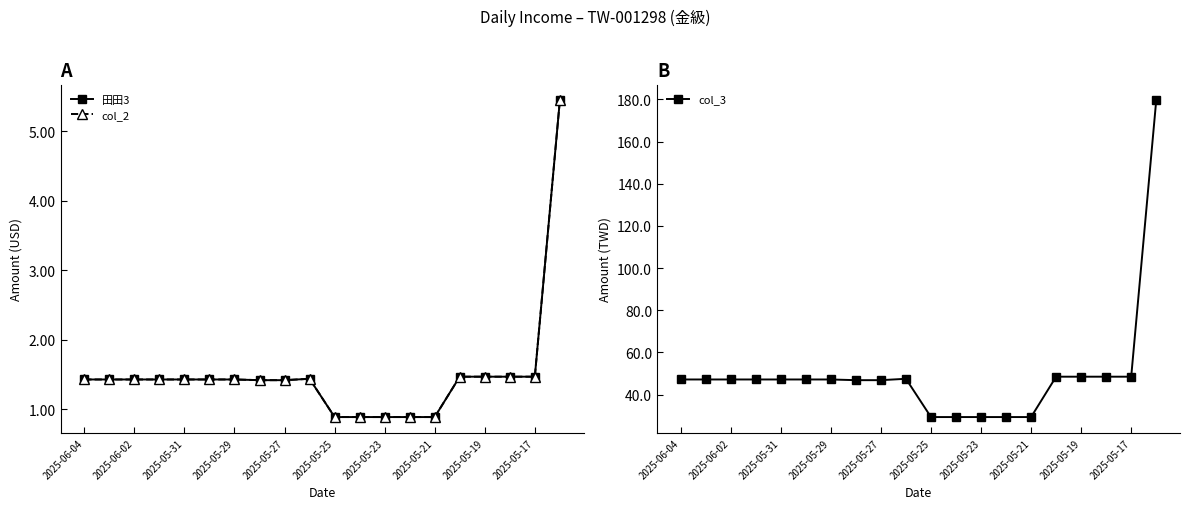

List the series in order of their peak value, lowest first.

田田3, col_2, col_3